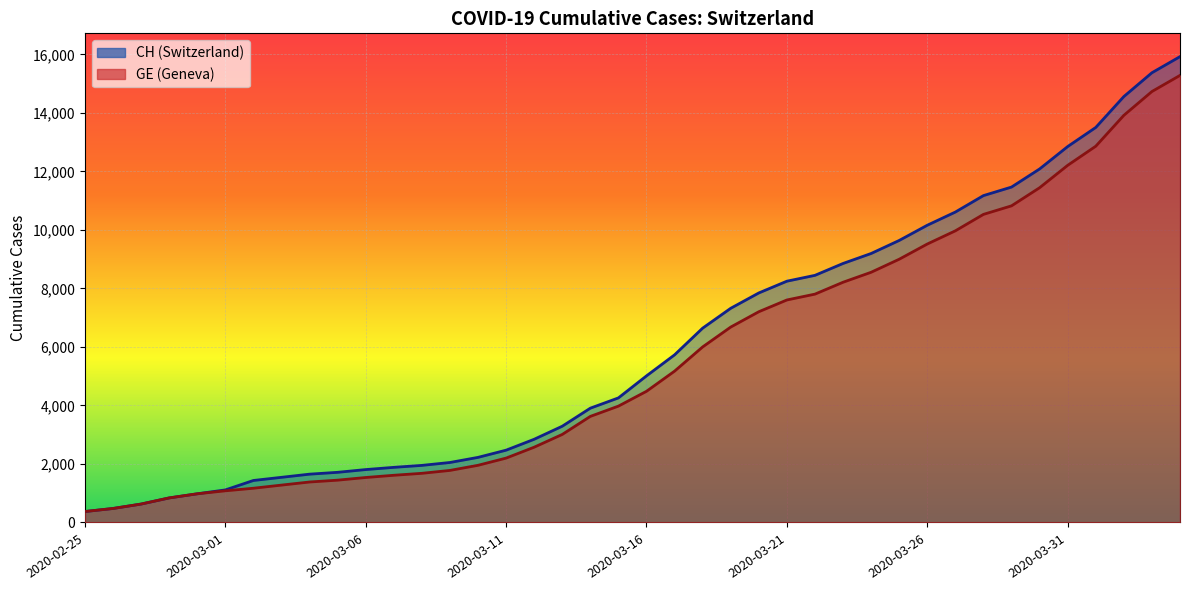

What is the label of the 29th point from the left?

2020-03-24